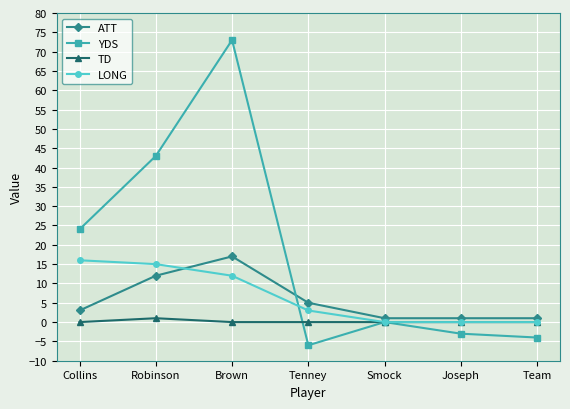

Which series has the largest range (max minus min)?

YDS